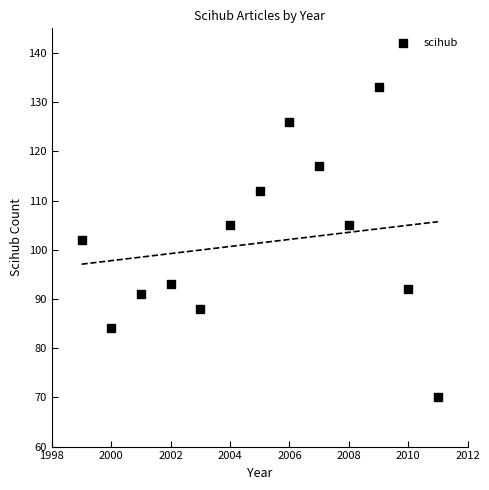

What Y value in the scatter plot is closest to 101?

102